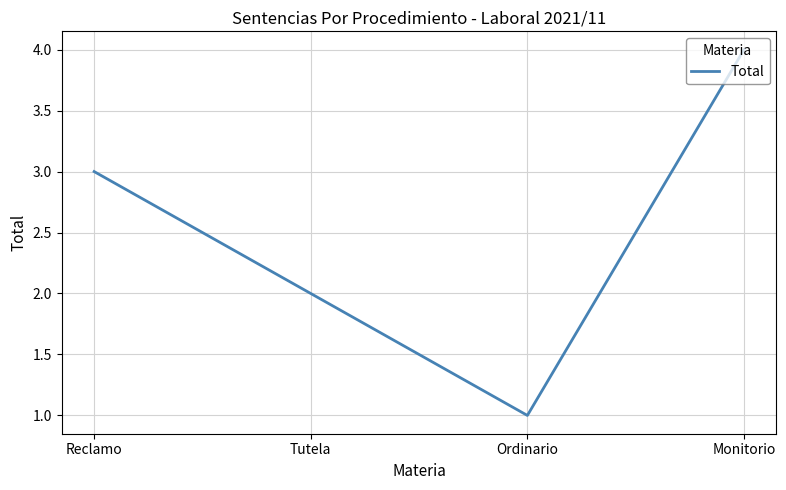

How many interior local valleys (lower than both neighbors) does the data have?

1